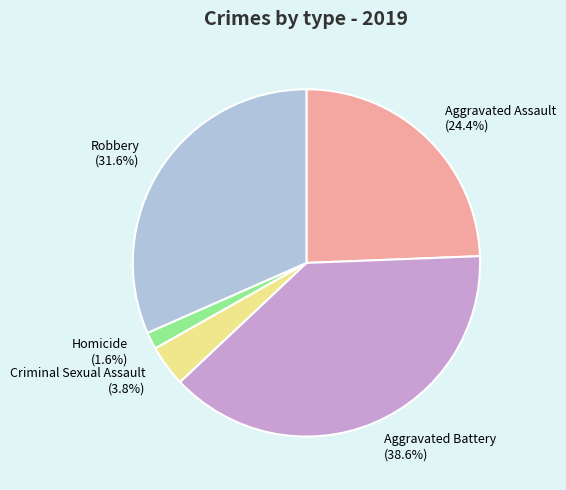

The Aggravated Battery slice represents 39% of the pie. True or false?

True